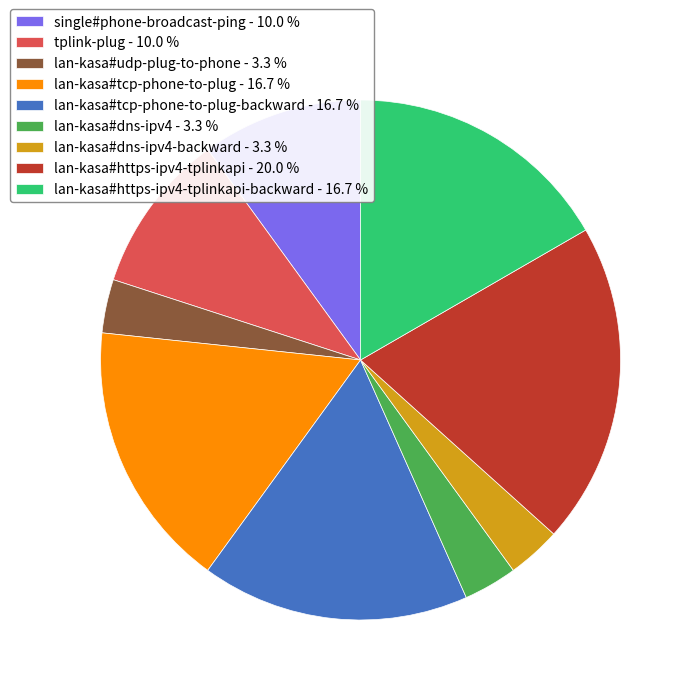

Between lan-kasa#https-ipv4-tplinkapi - 20.0 % and lan-kasa#udp-plug-to-phone - 3.3 %, which is larger?

lan-kasa#https-ipv4-tplinkapi - 20.0 %